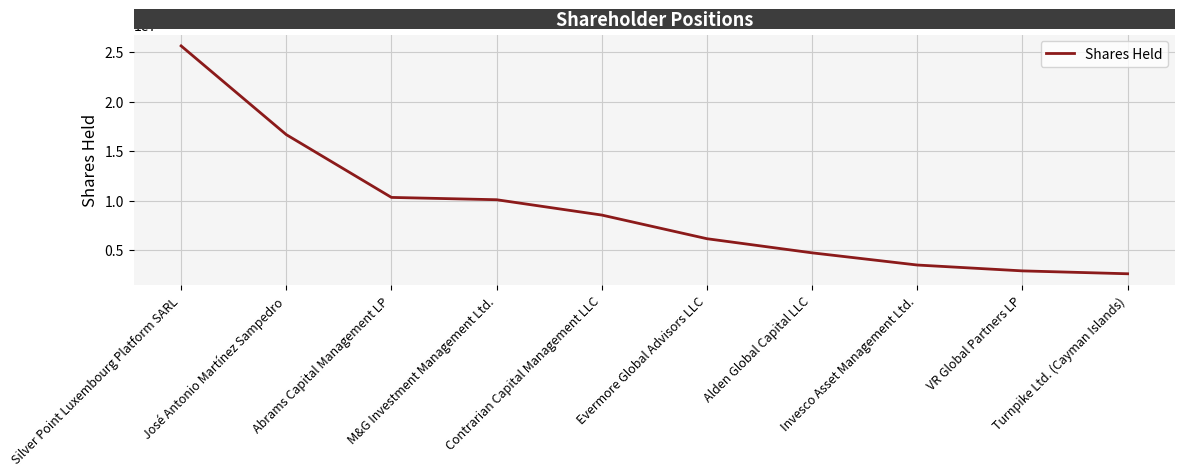

At which category does the chart reach its minimum across all series?

Turnpike Ltd. (Cayman Islands)